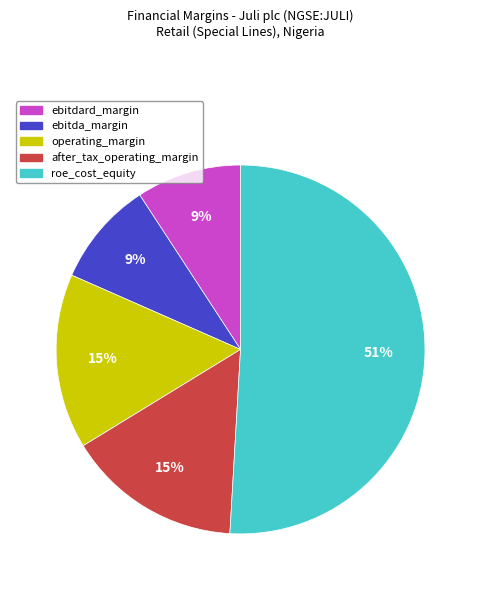

True or false: ebitda_margin accounts for 9% of the total.

True